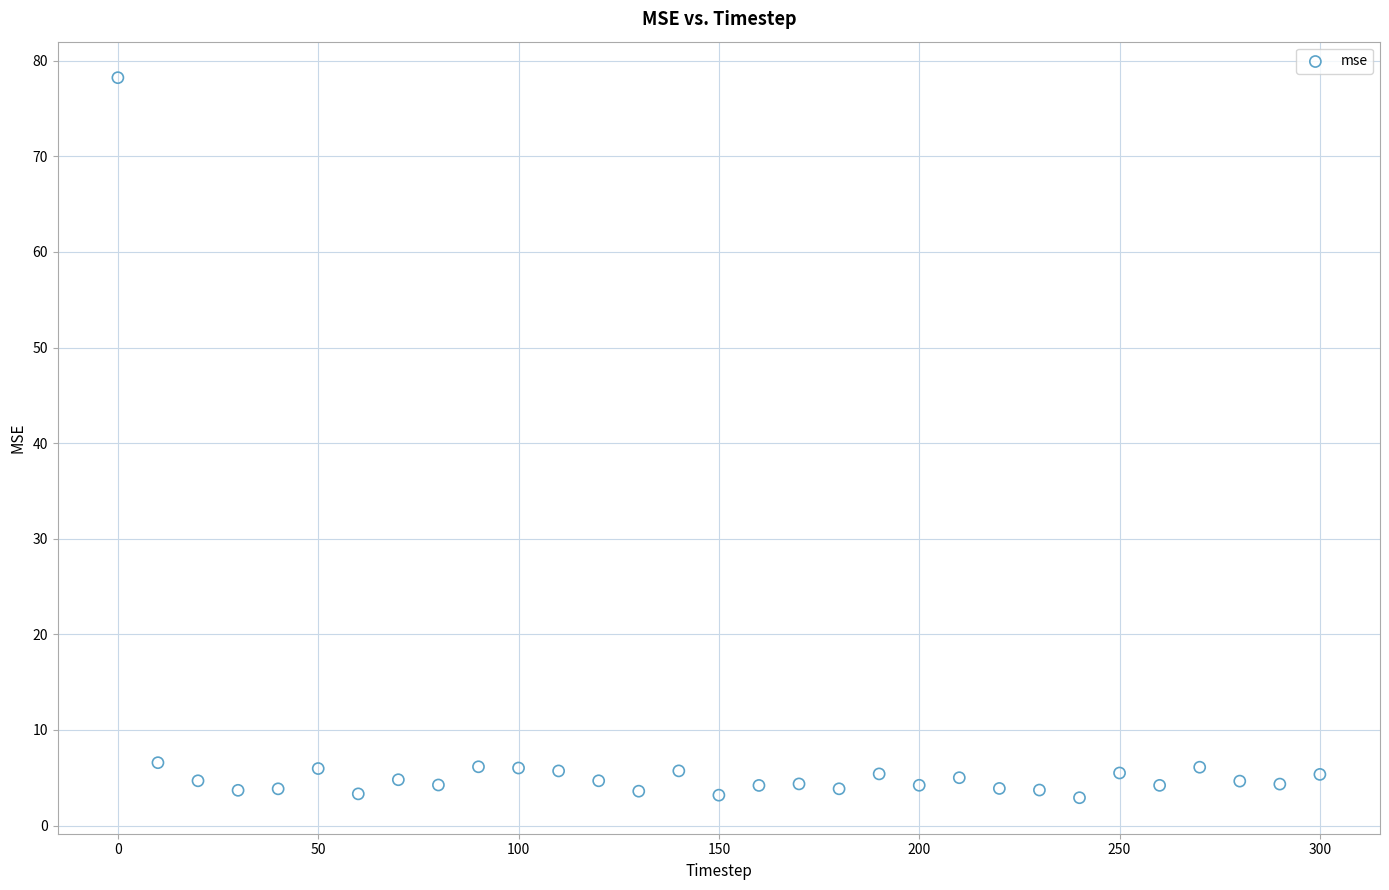

What is the range of X values (max minus min)?

300.0